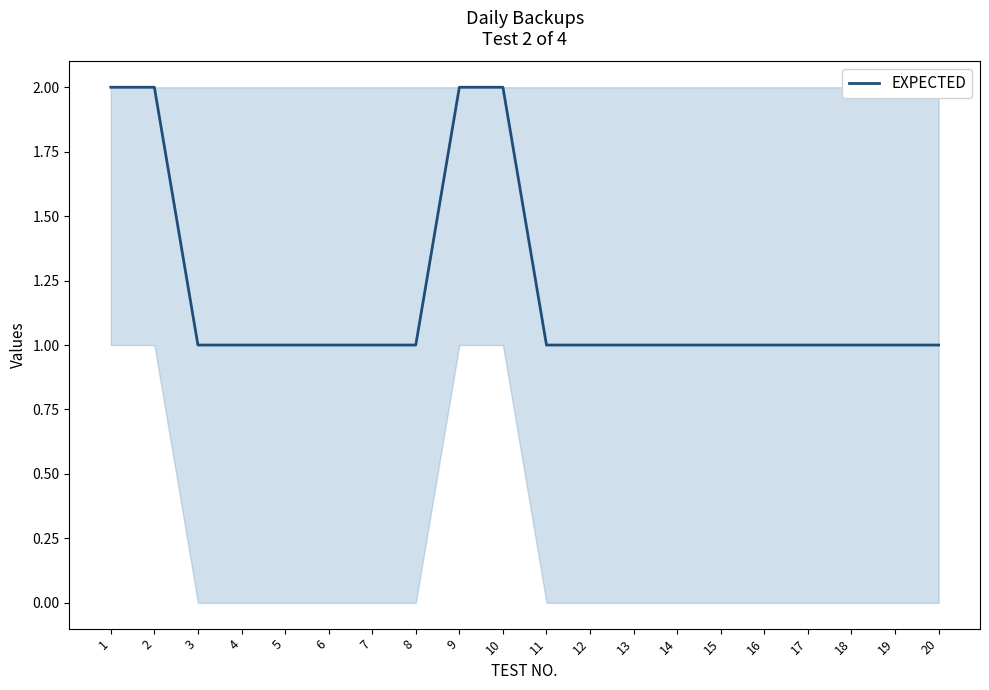

What is the change in value from 1 to 4?

-1